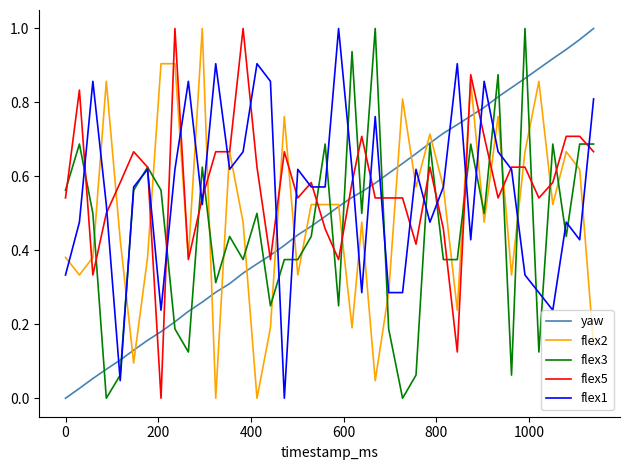

Which series ends up on top after the final intersection of flex3 and flex2?

flex3